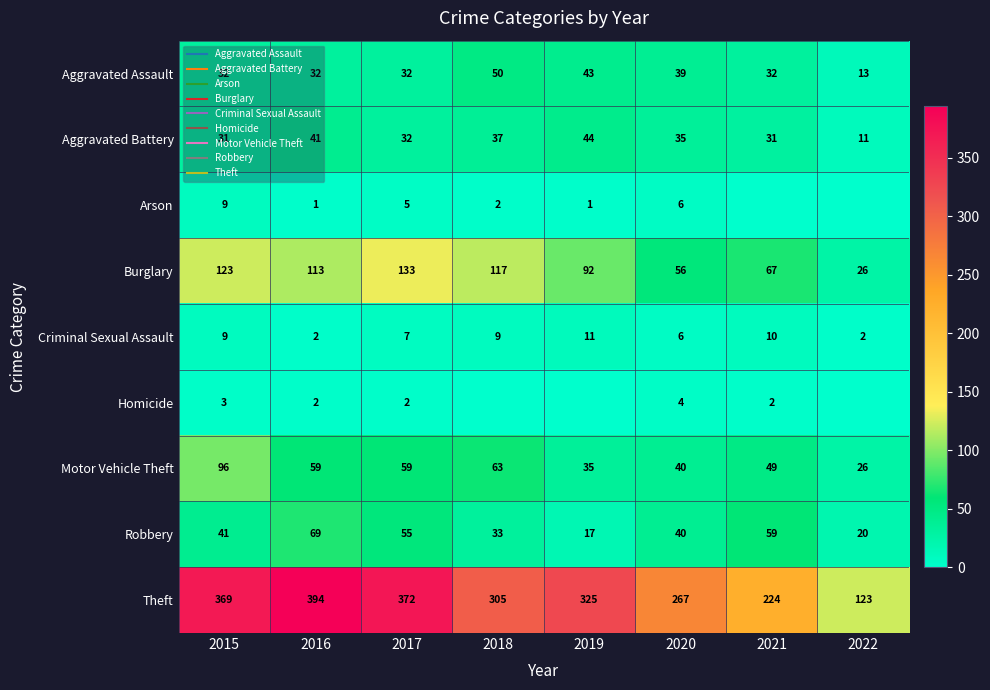

Which series has the widest spread of values?

Theft